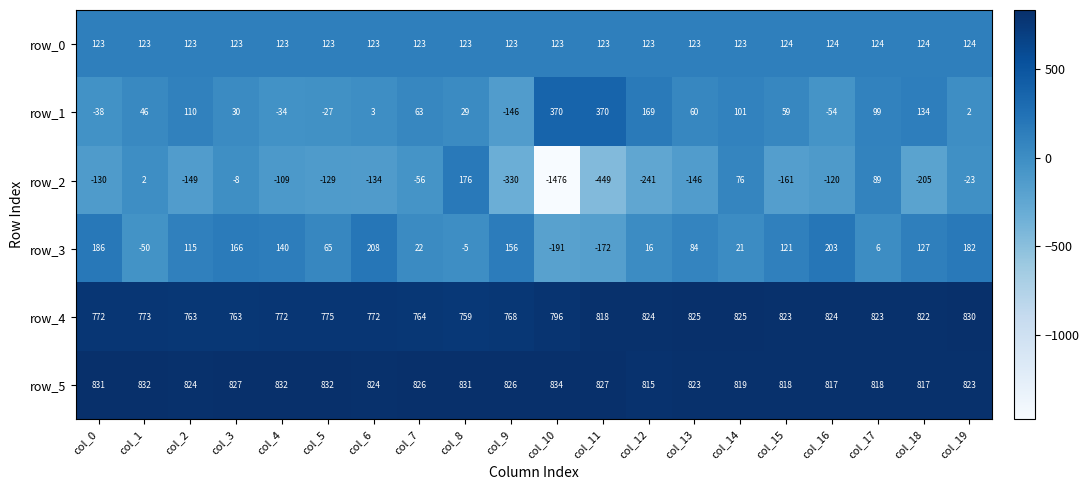

What is the difference between the second highest and minimum values in the row_5 series?

17